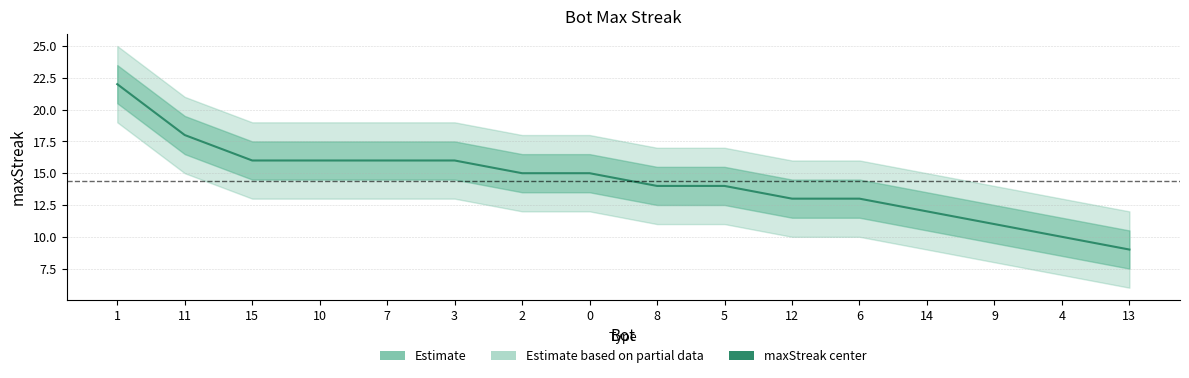

Rank the categories by value from lowest to highest.

13, 4, 9, 14, 12, 6, 8, 5, 2, 0, 15, 10, 7, 3, 11, 1